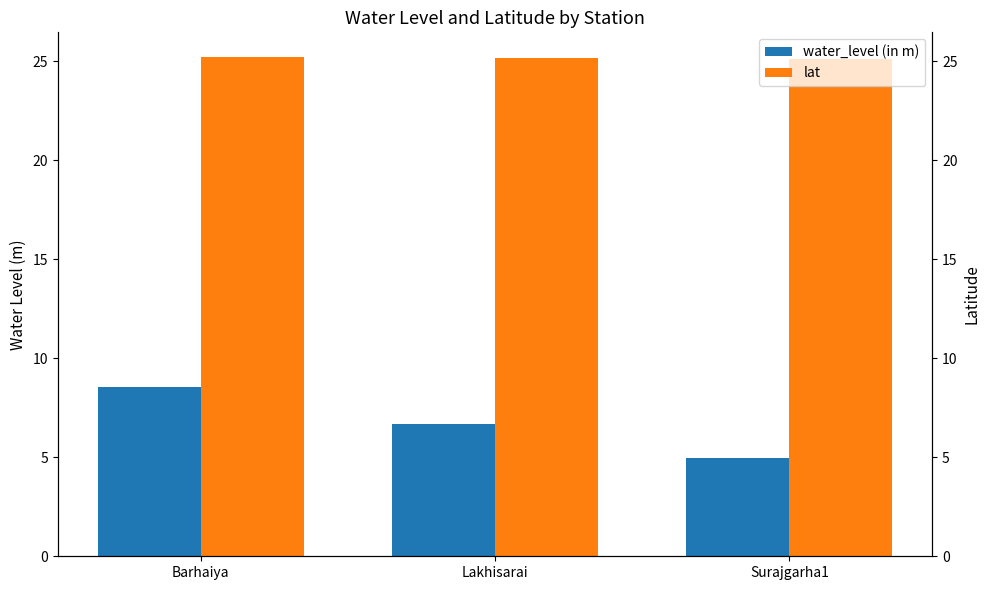

Does the chart contain stacked bars?

No